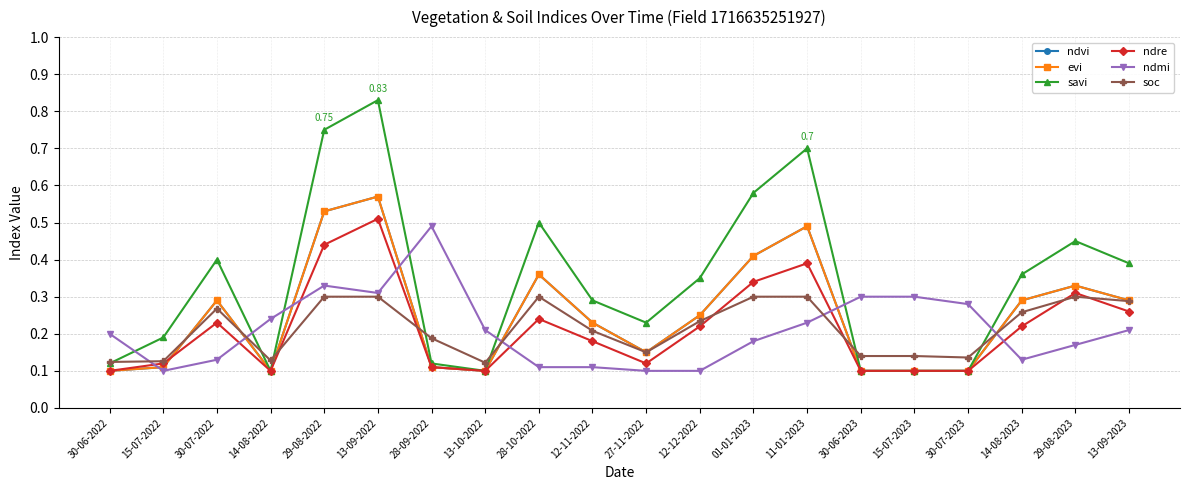

What is the greatest value displayed?

0.8